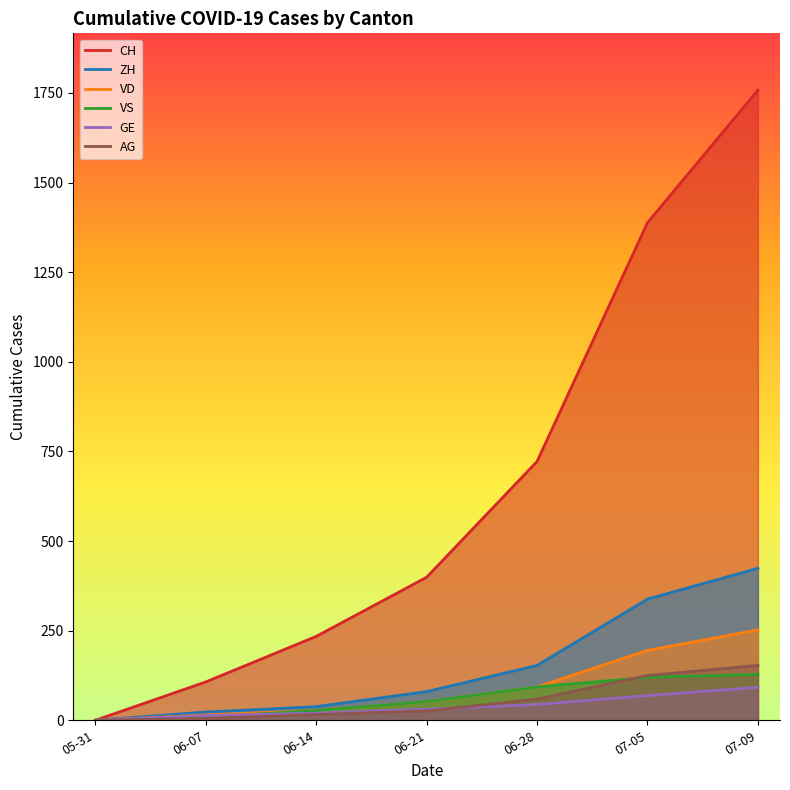

Is the value of GE at 05-31 greater than the value of ZH at 07-05?

No